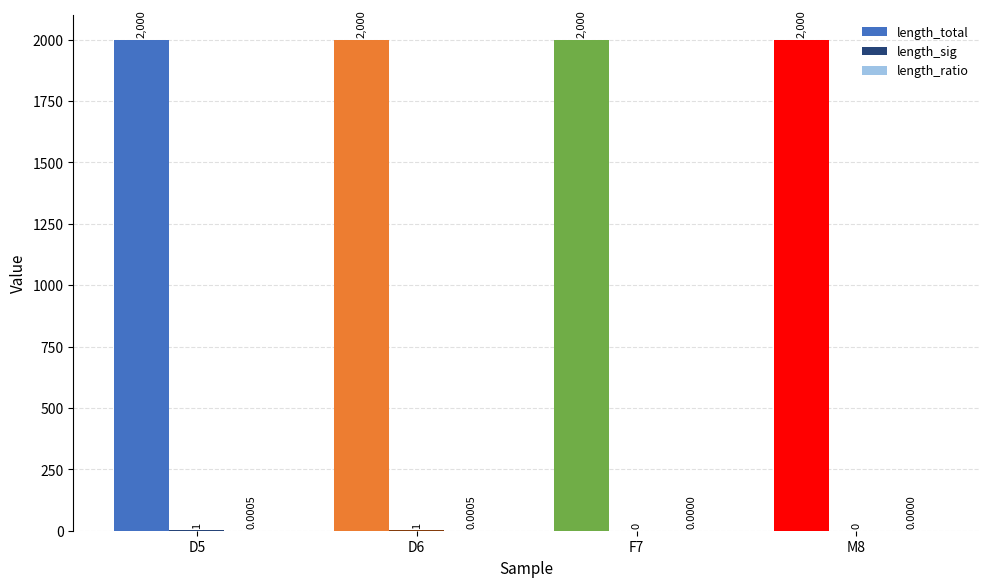

Are the bars horizontal?

No